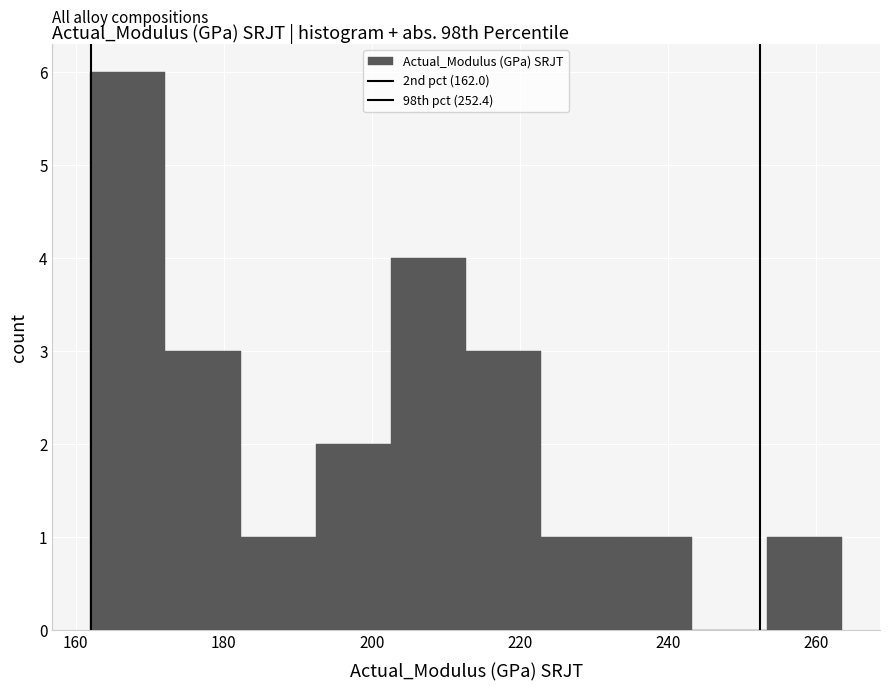

What is the height of the bar covering 172 to 182 on the x-axis? Neither the bar edges nor the heights are printed on the chart, so give them approximately, as read against the axes.

3